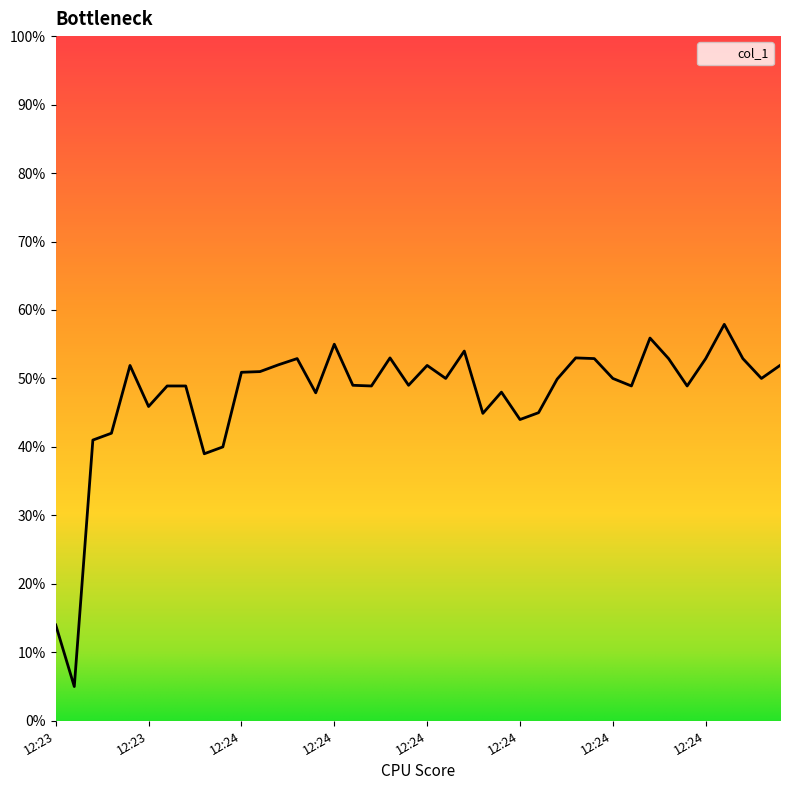

Where is the first local minimum?

2019-06-14 12:23:44